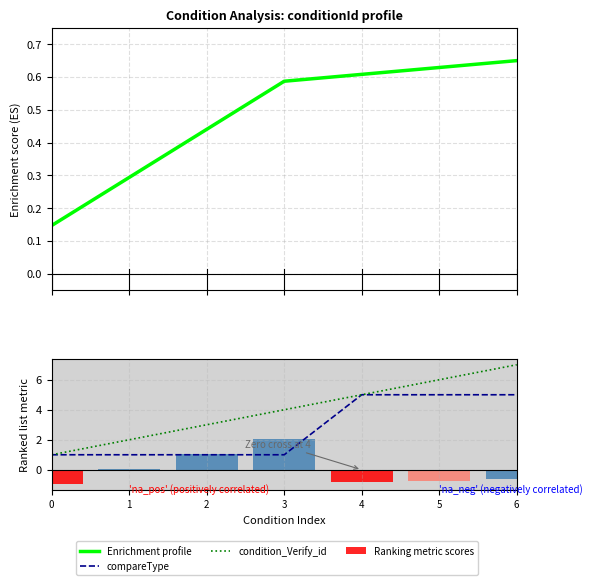

Rank the categories by compareType value from lowest to highest.

0, 1, 2, 3, 4, 5, 6